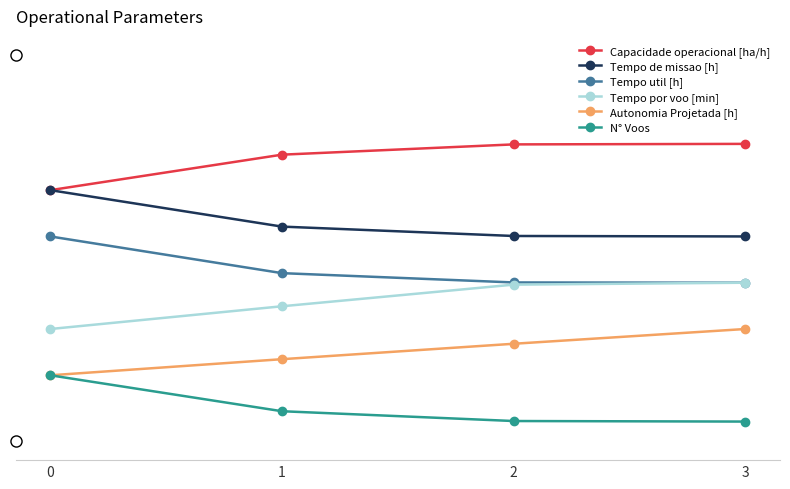

What are all the series names shown in the legend?

Capacidade operacional [ha/h], Tempo de missao [h], Tempo util [h], Tempo por voo [min], Autonomia Projetada [h], N° Voos